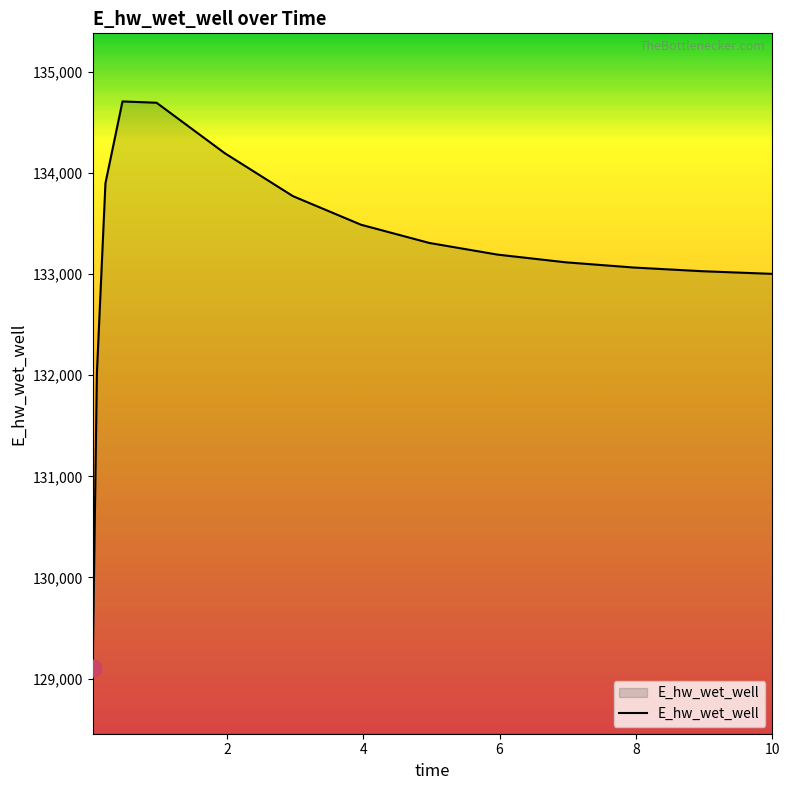

What is the smallest value displayed?

129099.7